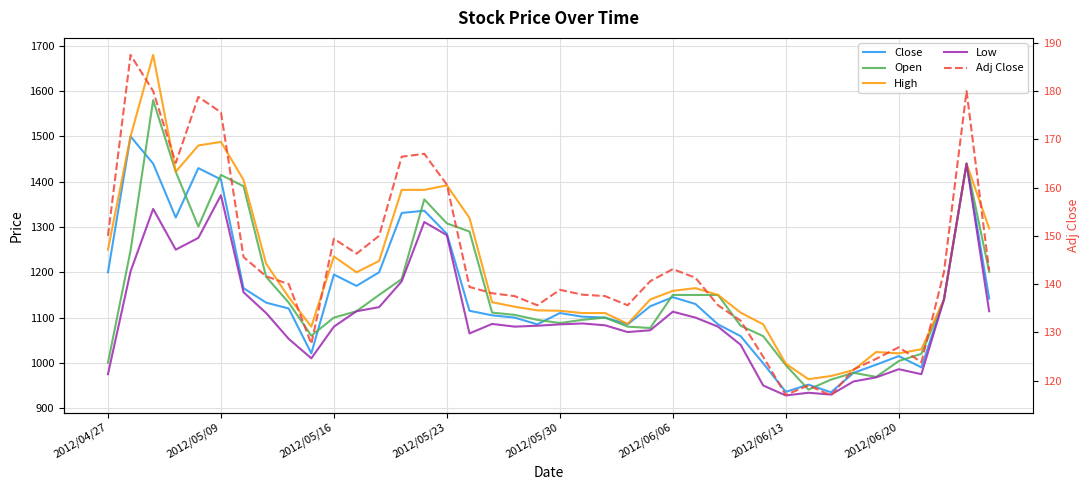

What is the approximate value of Close at 18?

1100.0